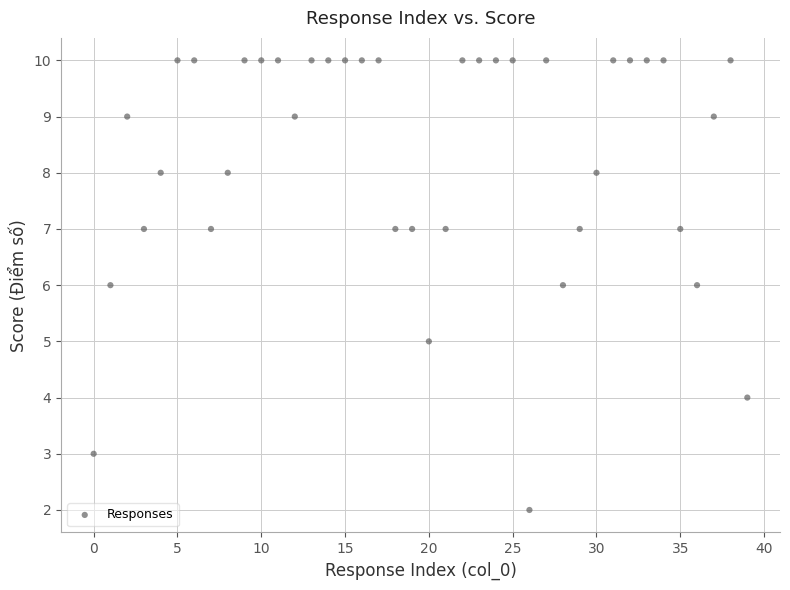

What is the range of Y values (max minus min)?

8